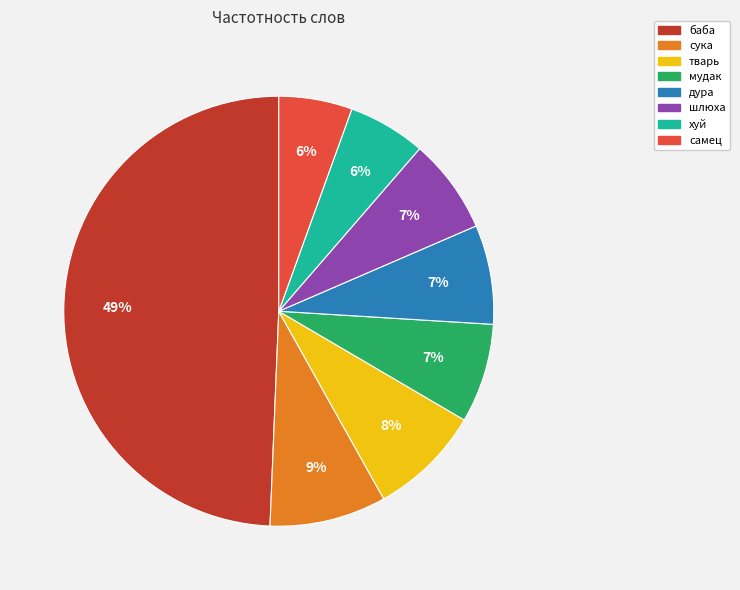

Is it true that мудак is 7% of the pie?

True